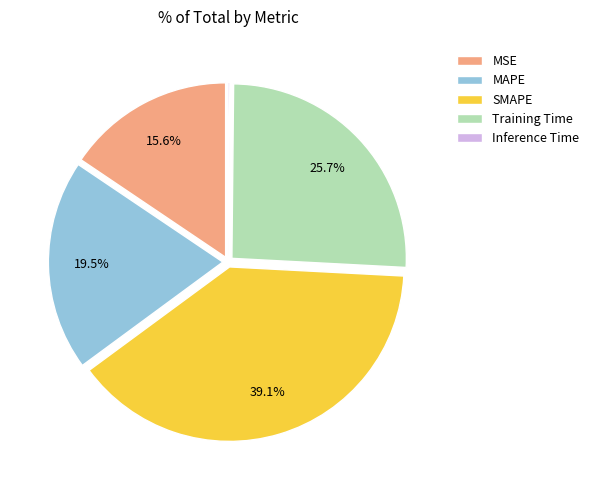

Approximately how many times larger is the value at MSE compared to Training Time?

0.6